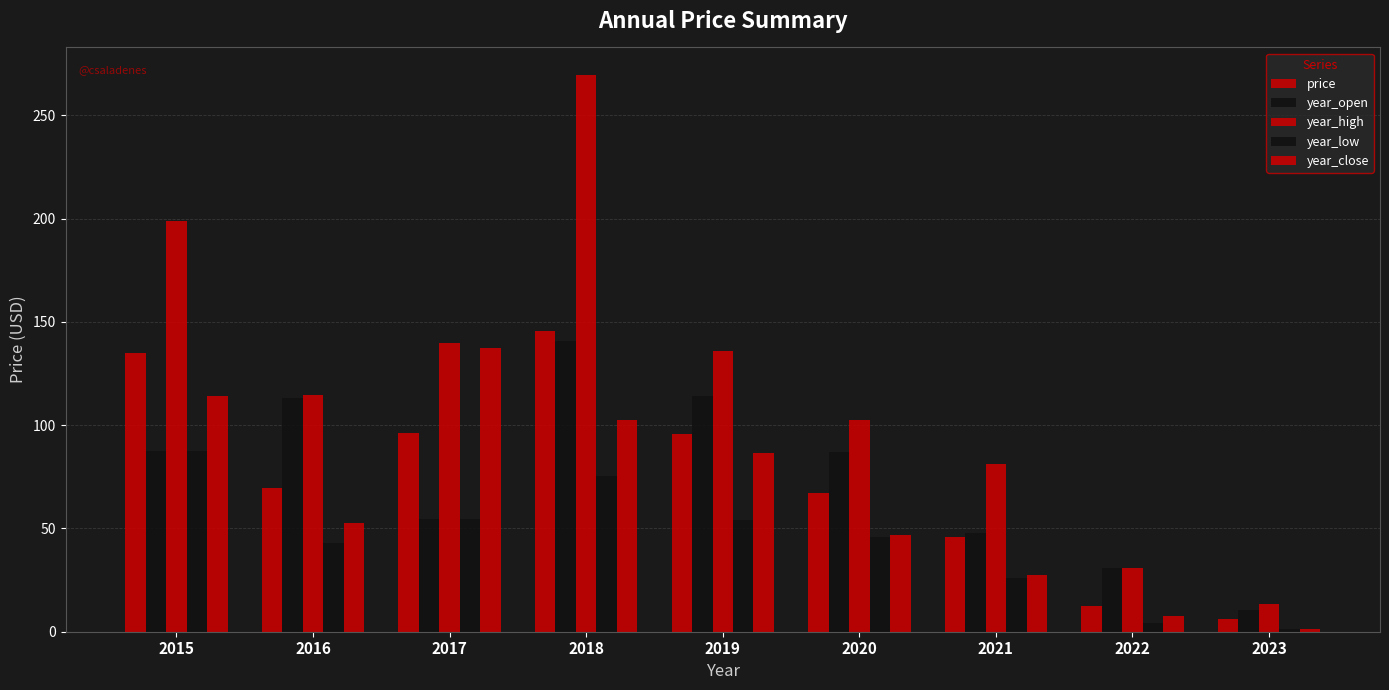

What is the maximum value shown in the chart?

269.4